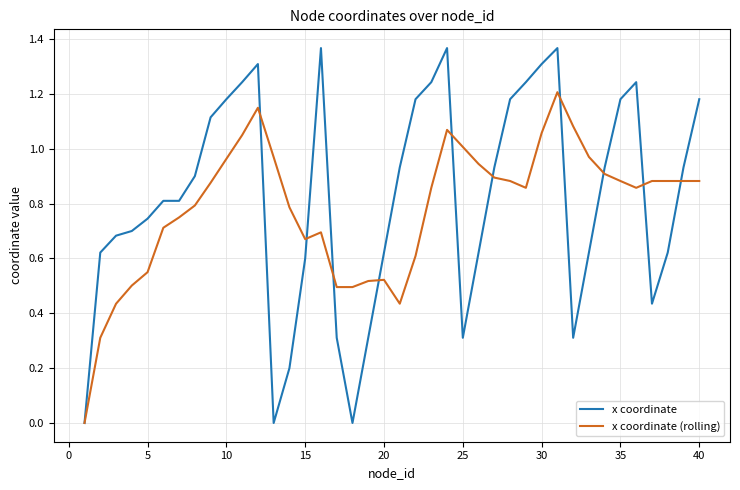

Rank the series by their maximum value, from lowest to highest.

x coordinate (rolling), x coordinate